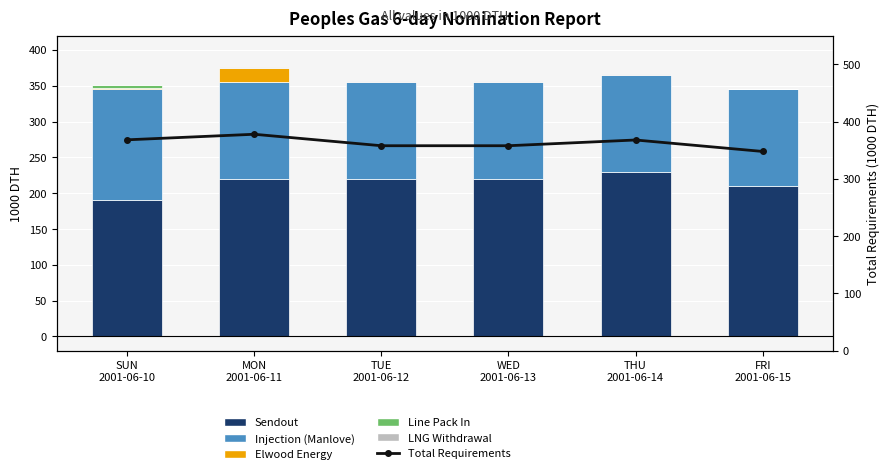

Reading right to left, extract all data points from this chart.

Sendout: FRI
2001-06-15=210.0	THU
2001-06-14=230.0	WED
2001-06-13=220.0	TUE
2001-06-12=220.0	MON
2001-06-11=220.0	SUN
2001-06-10=190.0
Injection (Manlove): FRI
2001-06-15=135.0	THU
2001-06-14=135.0	WED
2001-06-13=135.0	TUE
2001-06-12=135.0	MON
2001-06-11=135.0	SUN
2001-06-10=155.0
Elwood Energy: FRI
2001-06-15=0.0	THU
2001-06-14=0.0	WED
2001-06-13=0.0	TUE
2001-06-12=0.0	MON
2001-06-11=20.0	SUN
2001-06-10=2.0
Line Pack In: FRI
2001-06-15=0.0	THU
2001-06-14=0.0	WED
2001-06-13=0.0	TUE
2001-06-12=0.0	MON
2001-06-11=0.0	SUN
2001-06-10=3.5
LNG Withdrawal: FRI
2001-06-15=1.0	THU
2001-06-14=1.0	WED
2001-06-13=1.0	TUE
2001-06-12=1.0	MON
2001-06-11=1.0	SUN
2001-06-10=1.0
Total Requirements: FRI
2001-06-15=347.7	THU
2001-06-14=367.7	WED
2001-06-13=357.7	TUE
2001-06-12=357.7	MON
2001-06-11=377.7	SUN
2001-06-10=368.0